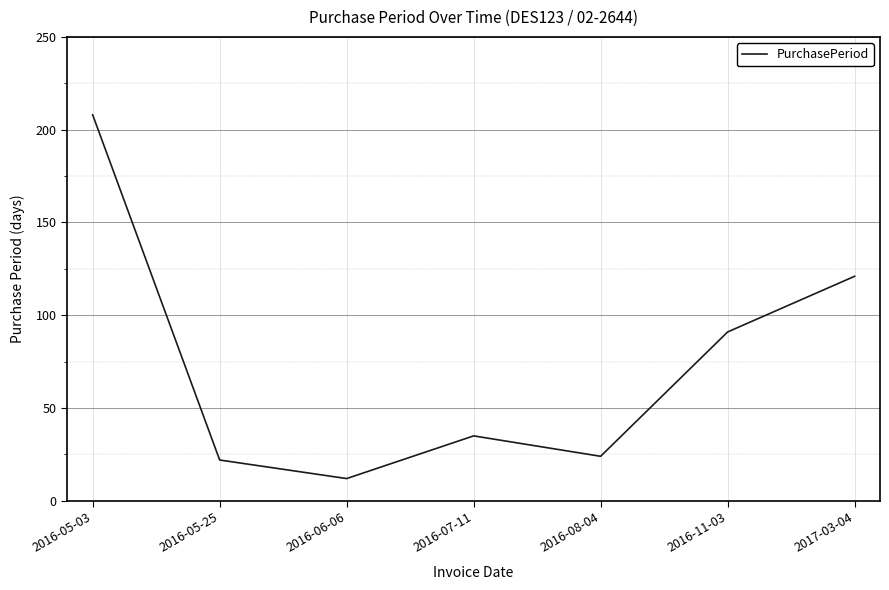

Reading left to right, what are all the values shown in this chart?

208	22	12	35	24	91	121